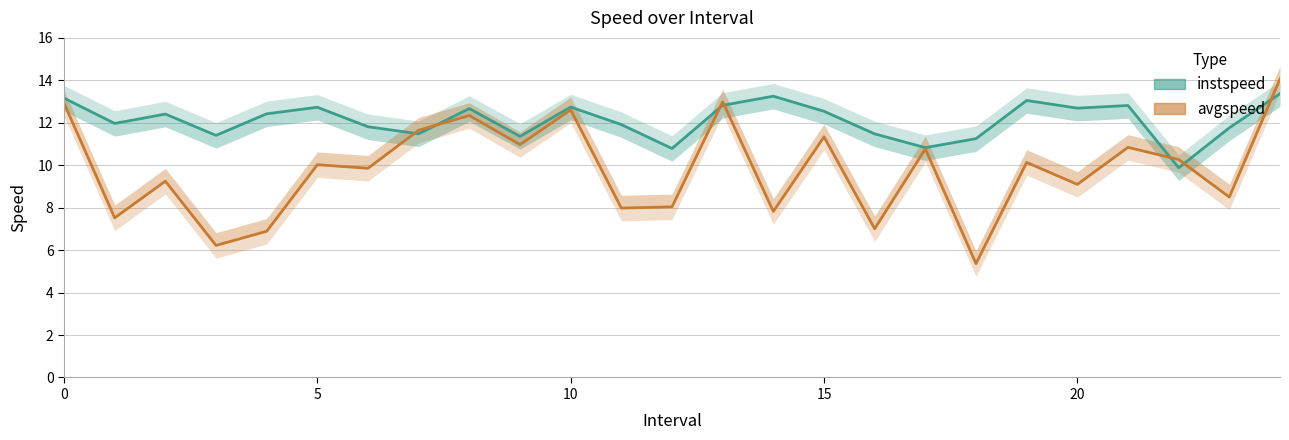

The value of instspeed at 15 is 12.5. True or false?

True